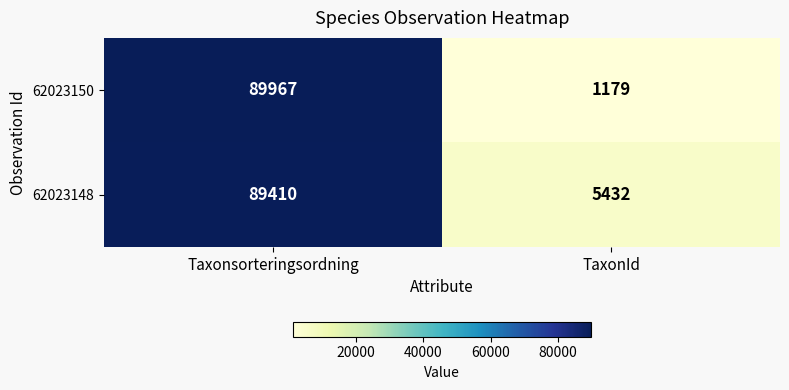

Which series changed the most between Taxonsorteringsordning and TaxonId?

62023150